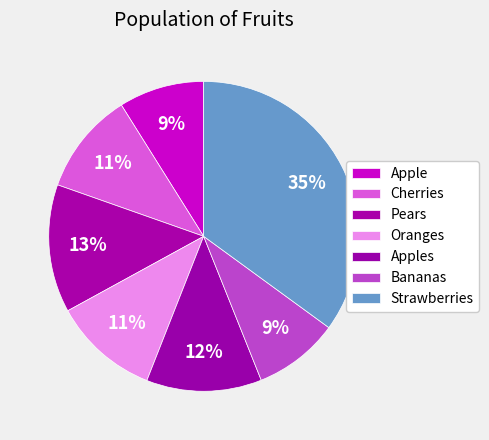

Which slice is the largest?

Strawberries